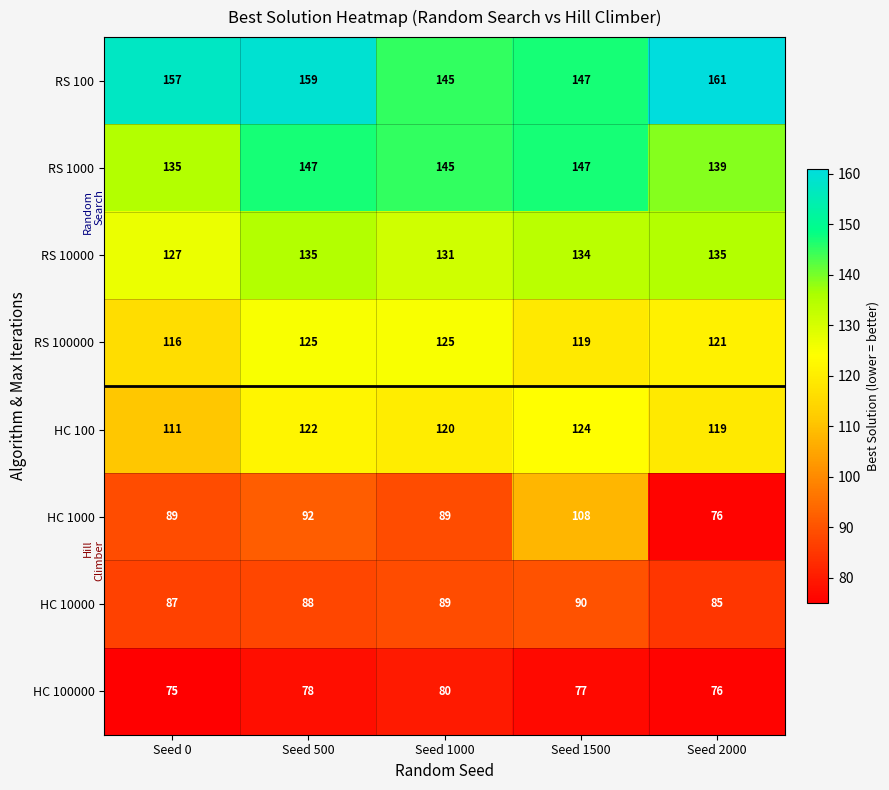

What is the difference between the HC 1000 values at Seed 500 and Seed 2000?

16